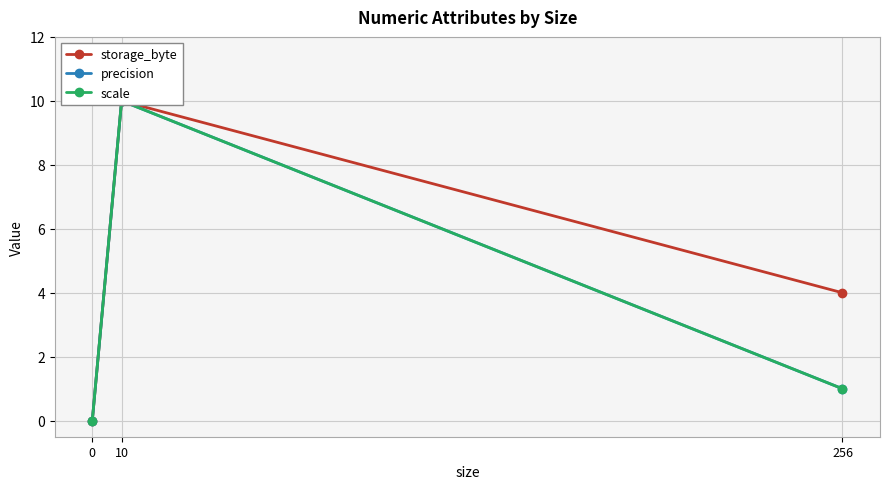

How many lines are shown in the chart?

3